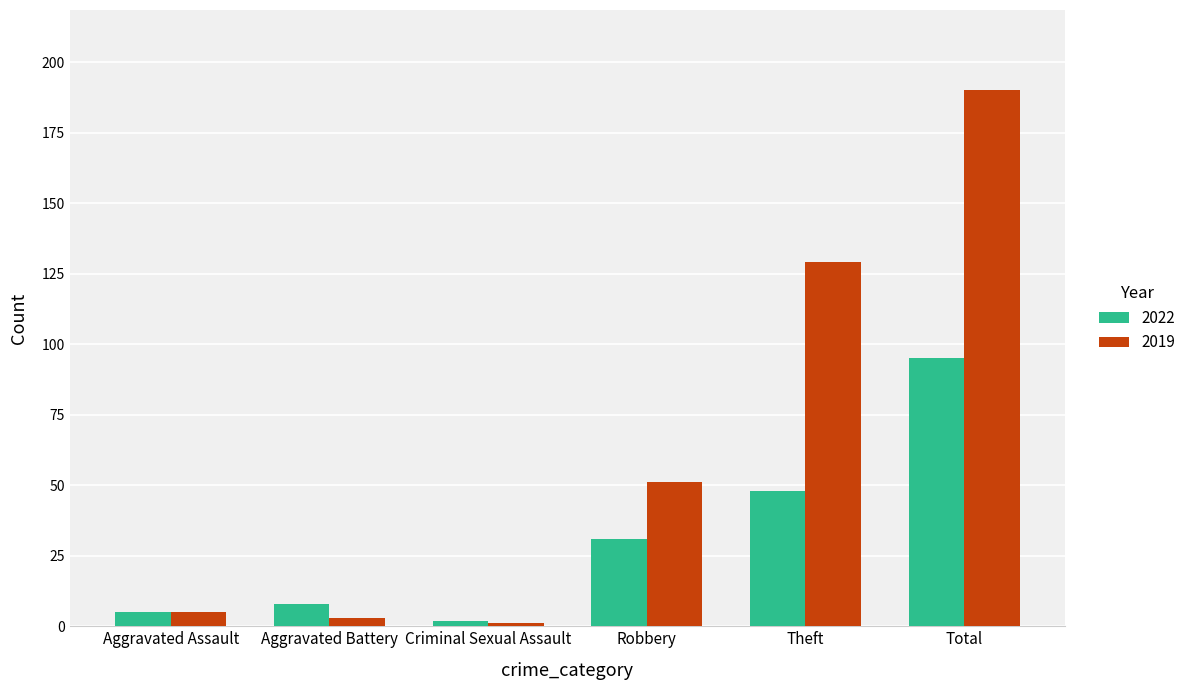

At how many categories does at least one series exceed 6?

4